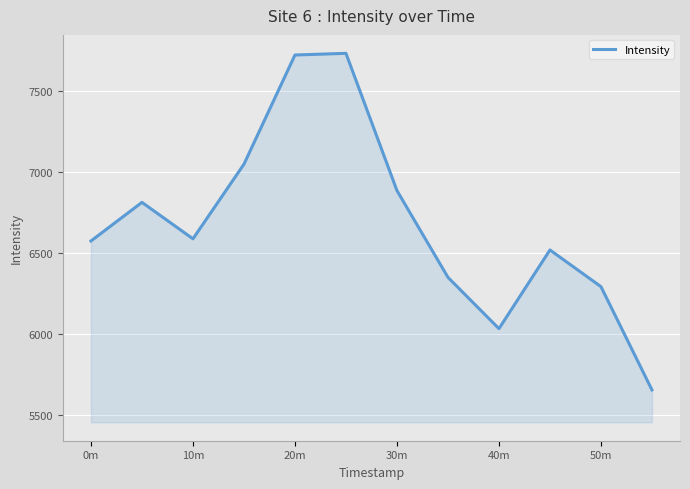

What is the difference between the maximum and minimum values?

2080.1